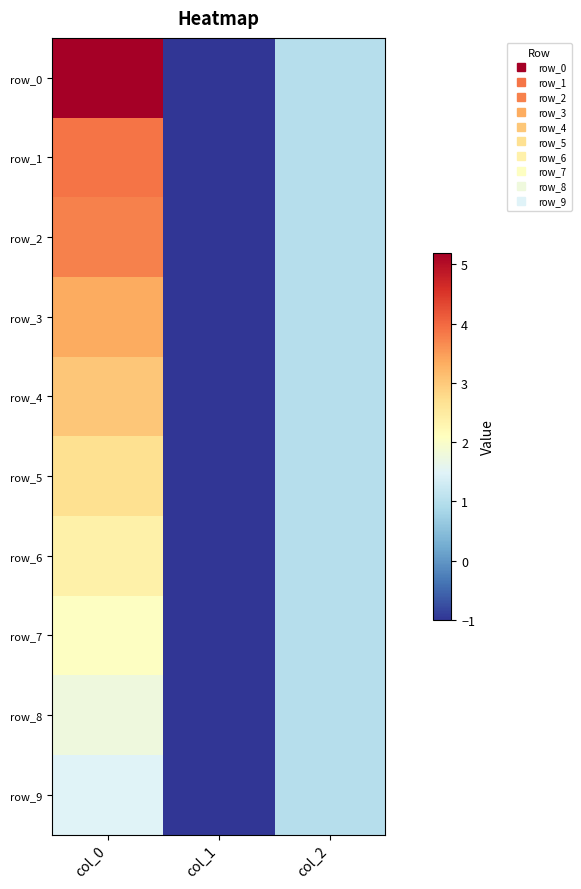

Reading left to right, list all the values displayed in this chart.

row_0: 5.2	-1.0	1.0
row_1: 3.9	-1.0	1.0
row_2: 3.8	-1.0	1.0
row_3: 3.3	-1.0	1.0
row_4: 3.0	-1.0	1.0
row_5: 2.7	-1.0	1.0
row_6: 2.4	-1.0	1.0
row_7: 2.1	-1.0	1.0
row_8: 1.8	-1.0	1.0
row_9: 1.5	-1.0	1.0